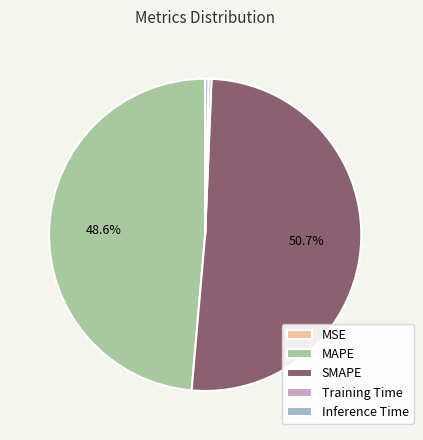

Does SMAPE represent more than half of the total?

Yes